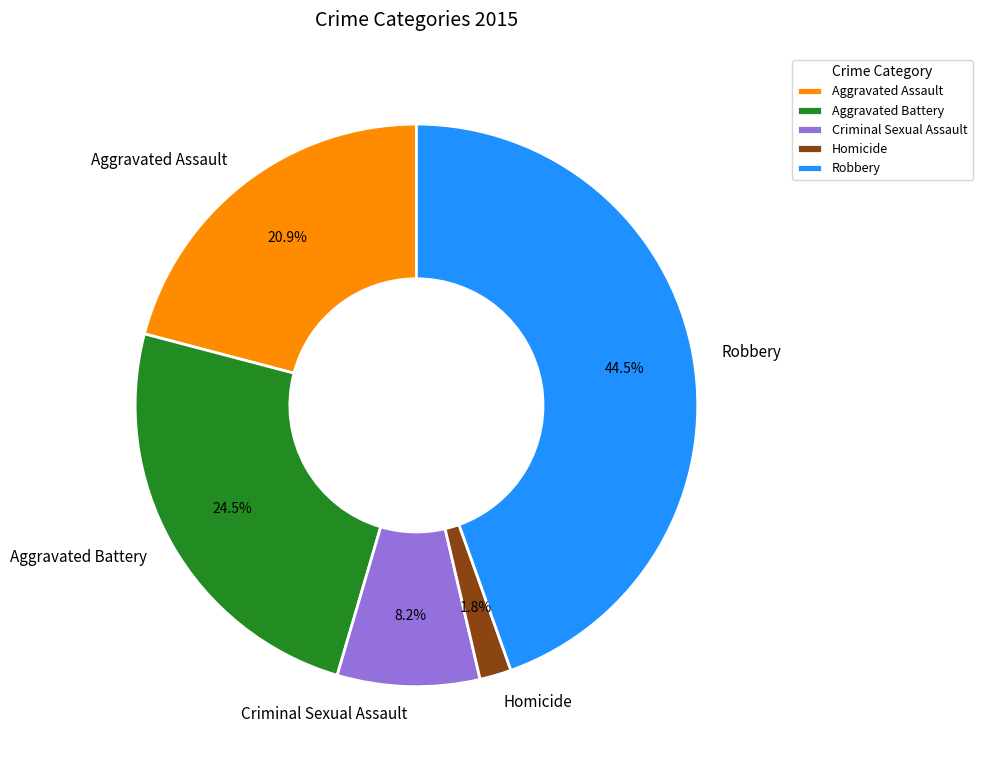

Is the sum of Aggravated Battery and Homicide greater than half?

No